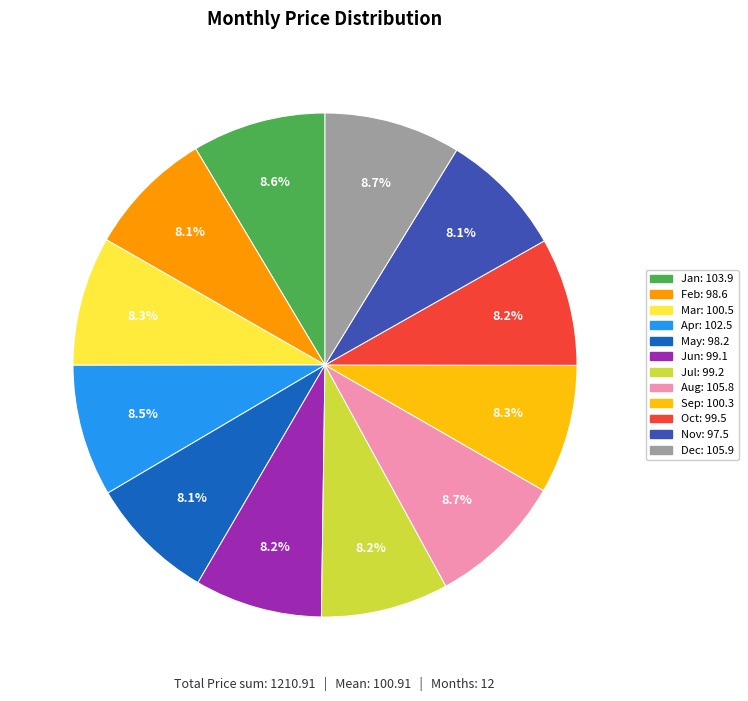

Is it true that Nov is 8% of the pie?

True